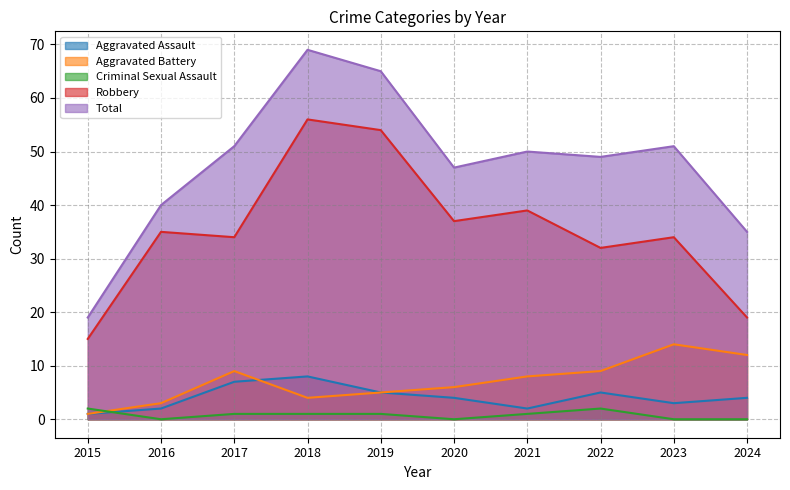

Read the Aggravated Assault value at 2015.

1